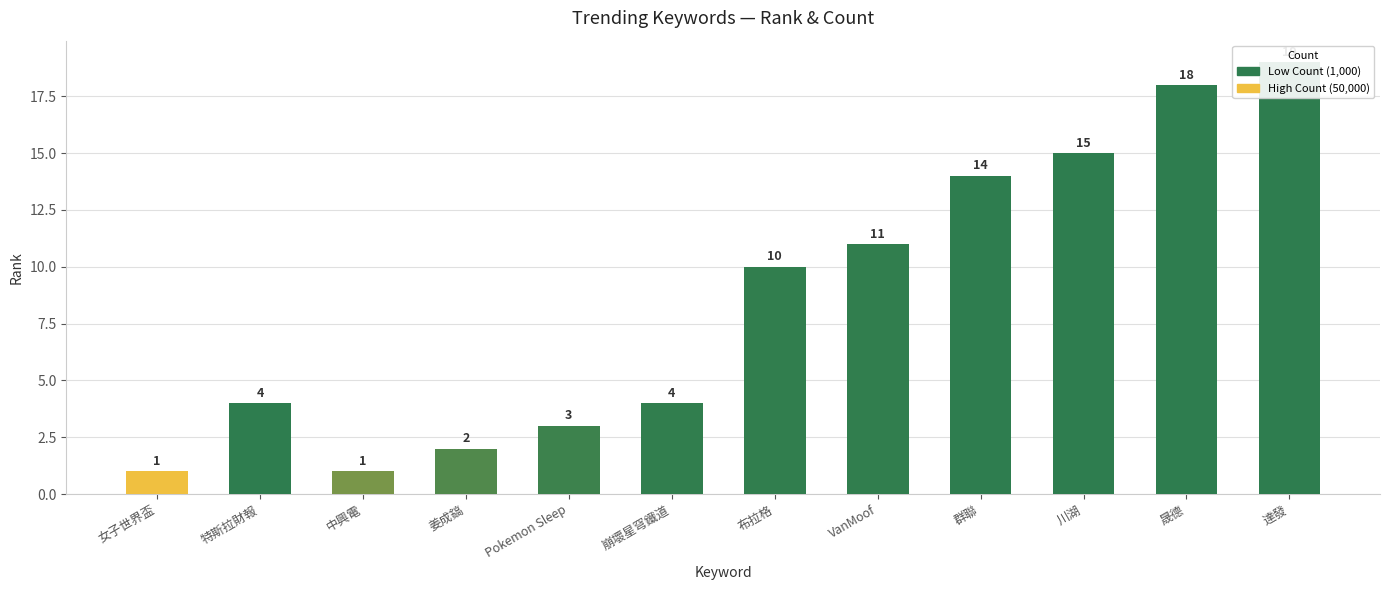

What is the sum of all values?

102